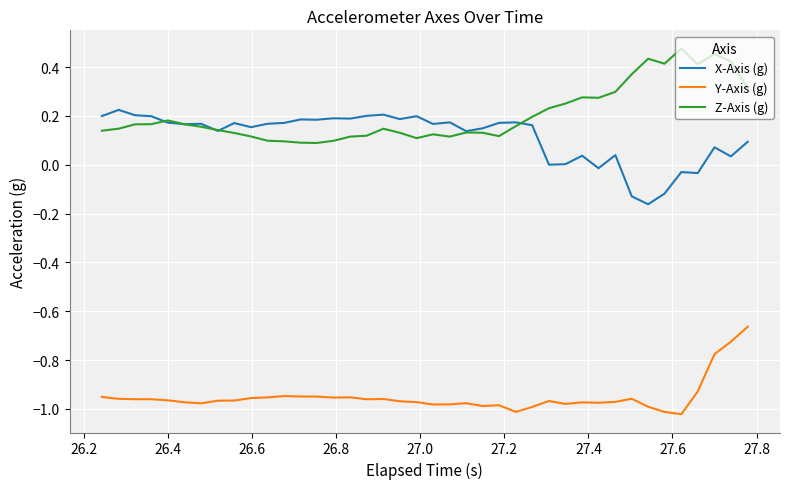

Which series has the largest total across all categories?

Z-Axis (g)